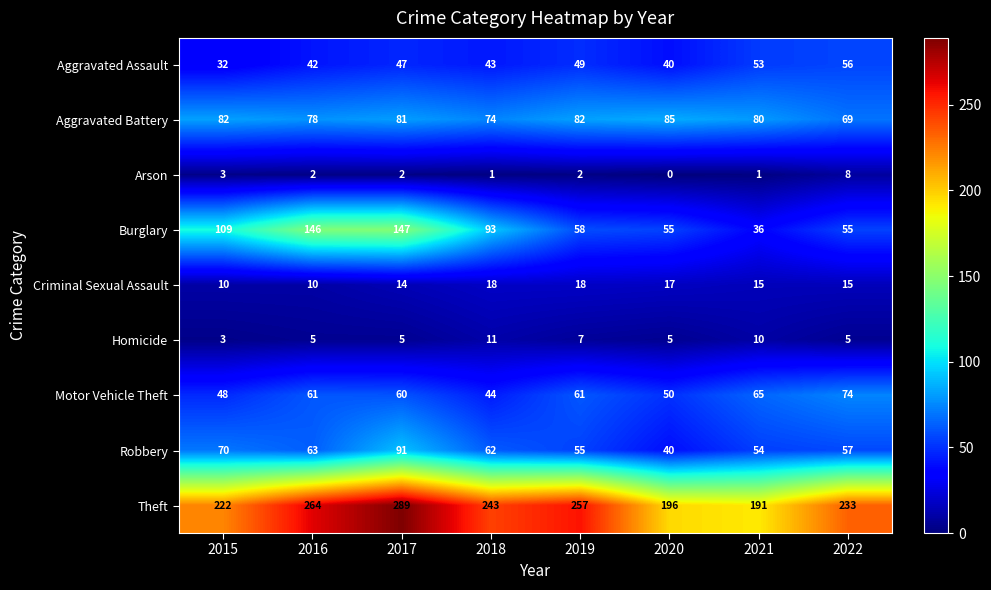

What is the average value of the Aggravated Assault series?

45